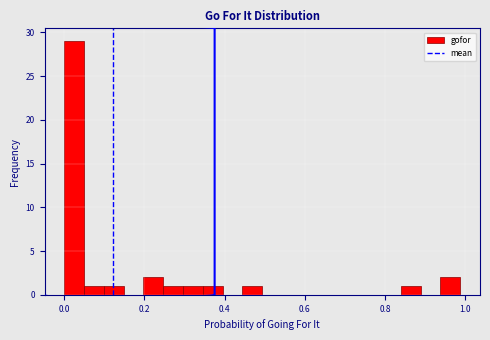

Around what value on the x-axis is the tallest bar? Give the approximate position of its centre, as read against the axis.

0.02